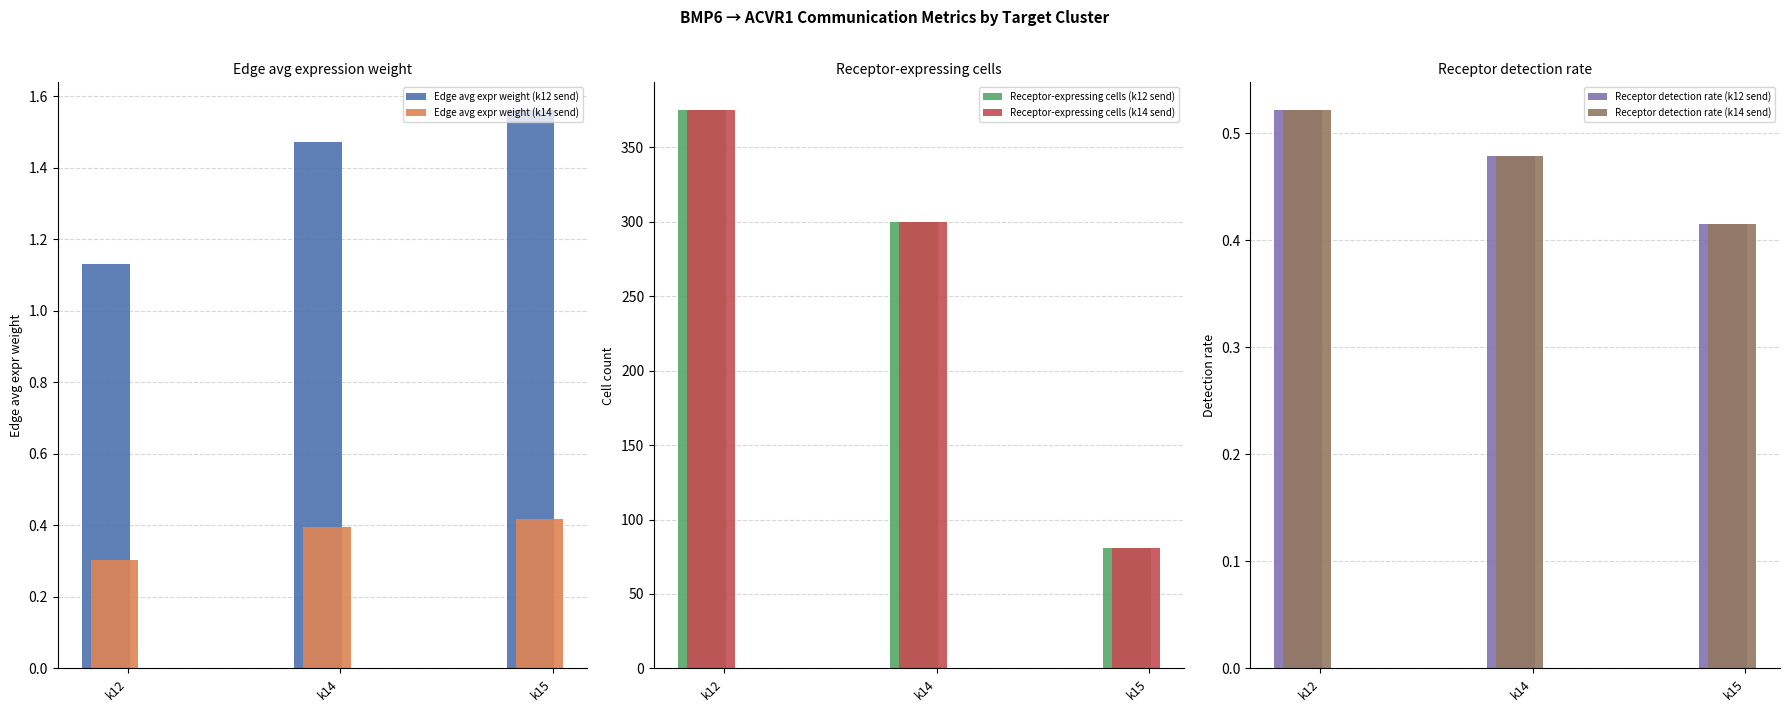

Rank the series by their maximum value, from lowest to highest.

Edge avg expr weight (k14 send), Receptor detection rate (k12 send), Receptor detection rate (k14 send), Edge avg expr weight (k12 send), Receptor-expressing cells (k12 send), Receptor-expressing cells (k14 send)